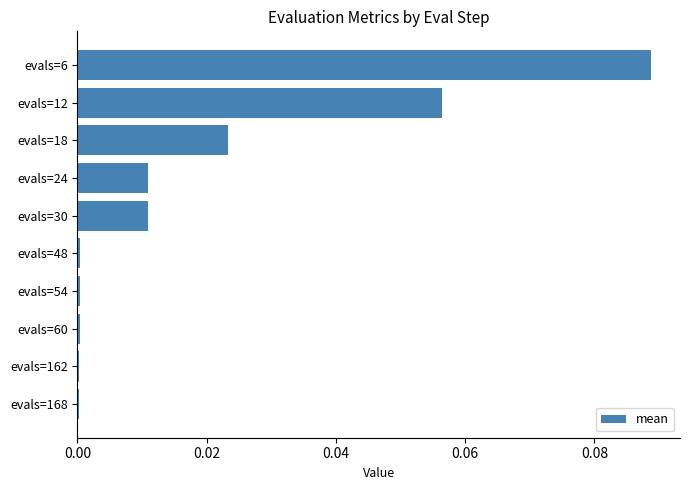

Which category has the highest value across all series?

evals=6